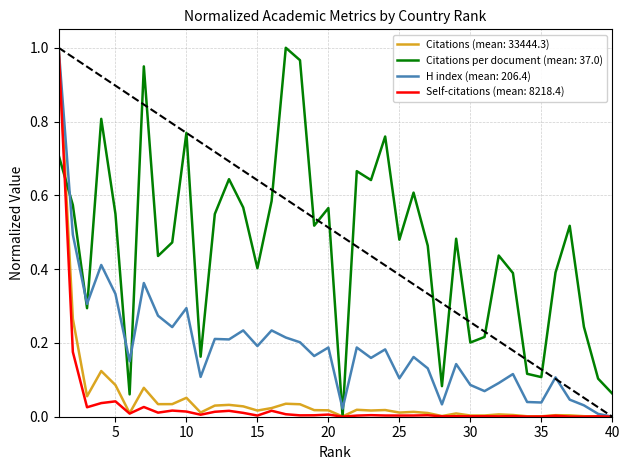

Which series ends up on top after the final intersection of H index (mean: 206.4) and Citations per document (mean: 37.0)?

Citations per document (mean: 37.0)